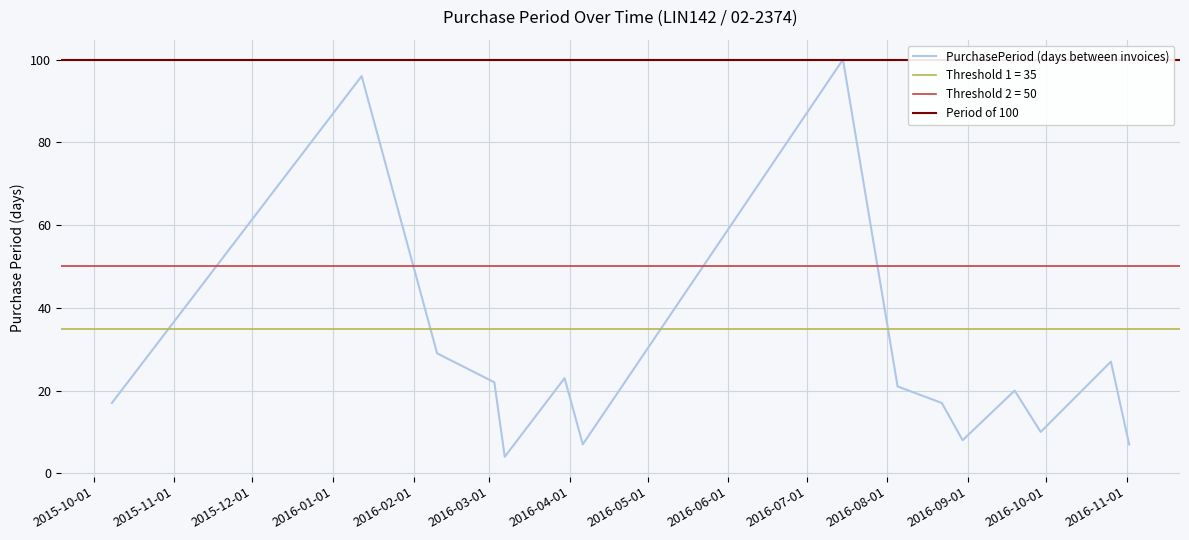

What position from the right is 2016-03-07?

11